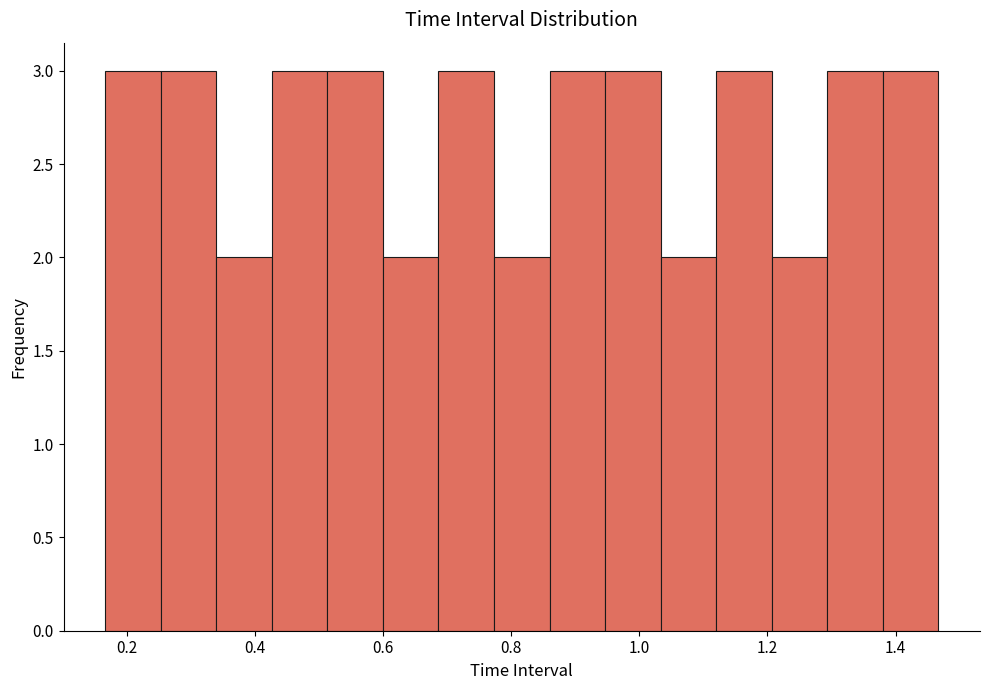

Reading left to right, list every bar in this chart as the range it spans on the x-axis followed by its height. Neither the bar edges nor the heights are printed on the chart, so give them approximately, as read against the axes.

0.16 to 0.26: 3
0.26 to 0.34: 3
0.34 to 0.42: 2
0.42 to 0.52: 3
0.52 to 0.60: 3
0.60 to 0.68: 2
0.68 to 0.78: 3
0.78 to 0.86: 2
0.86 to 0.94: 3
0.94 to 1.04: 3
1.04 to 1.12: 2
1.12 to 1.20: 3
1.20 to 1.30: 2
1.30 to 1.38: 3
1.38 to 1.46: 3